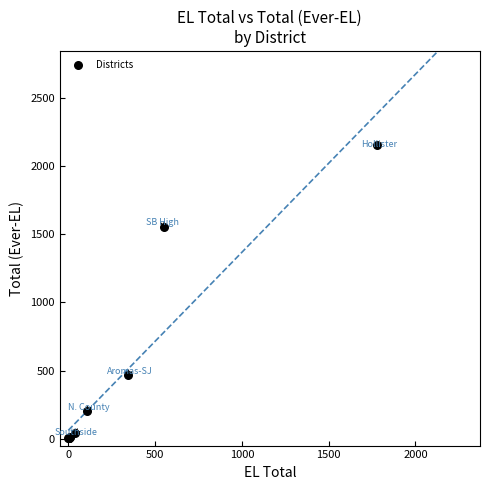

What Y value in the scatter plot is closest to 1080?

1554